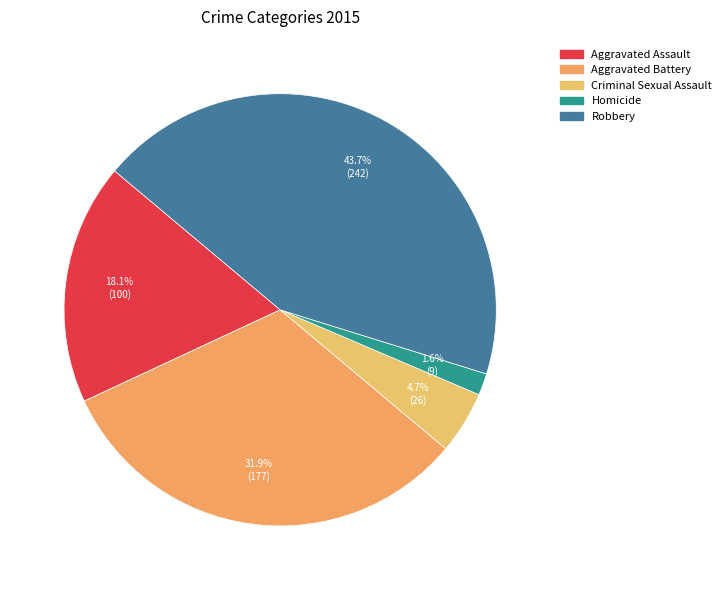

To the nearest percent, what is the combined percentage of Aggravated Assault and Robbery?

62%